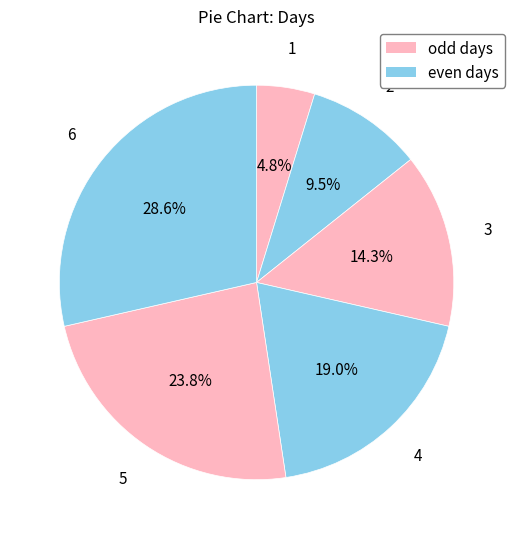

Which slice is the smallest?

1